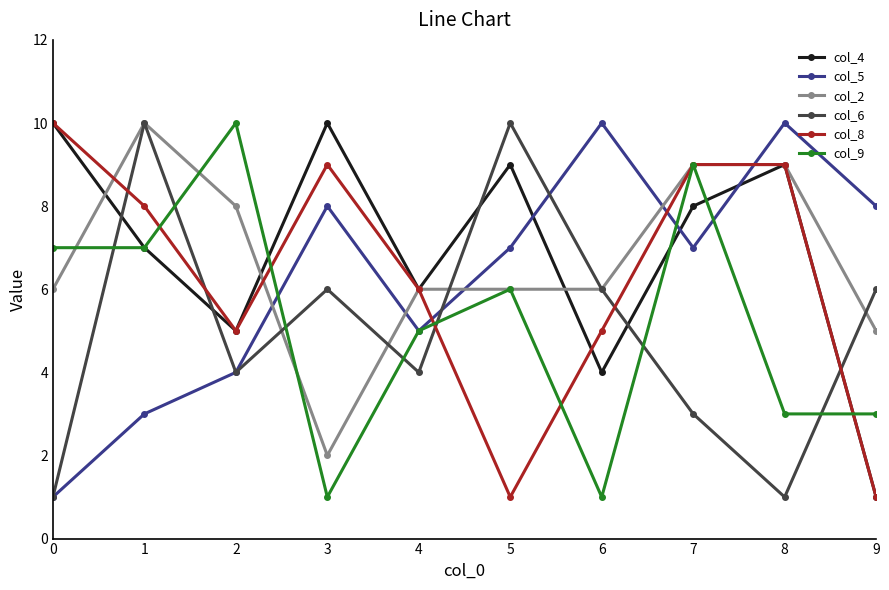

The col_2 series shows 3 at 5. True or false?

False